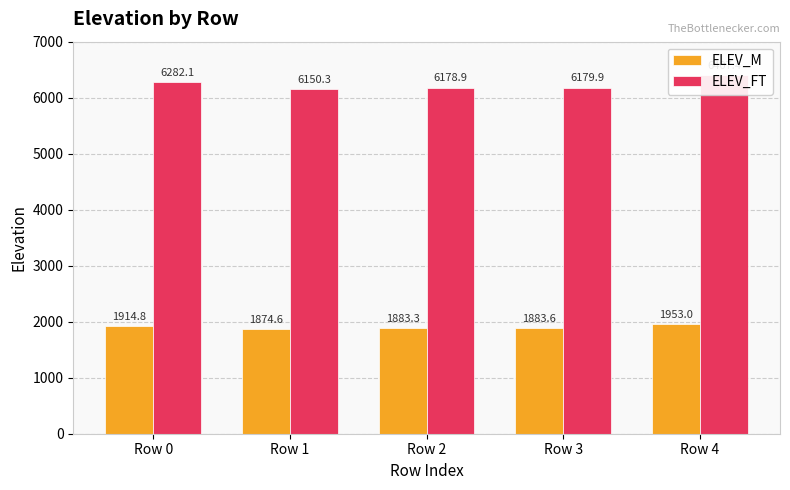

The value of ELEV_M at Row 0 is 1914.8. True or false?

True